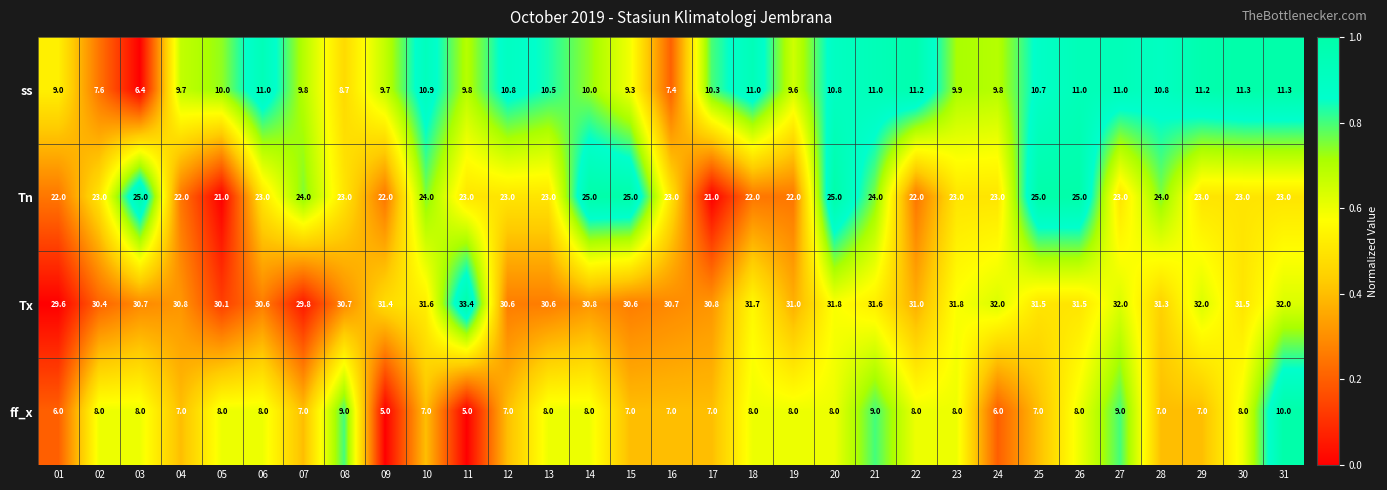

The value of Tx at 11 is 51.0. True or false?

False